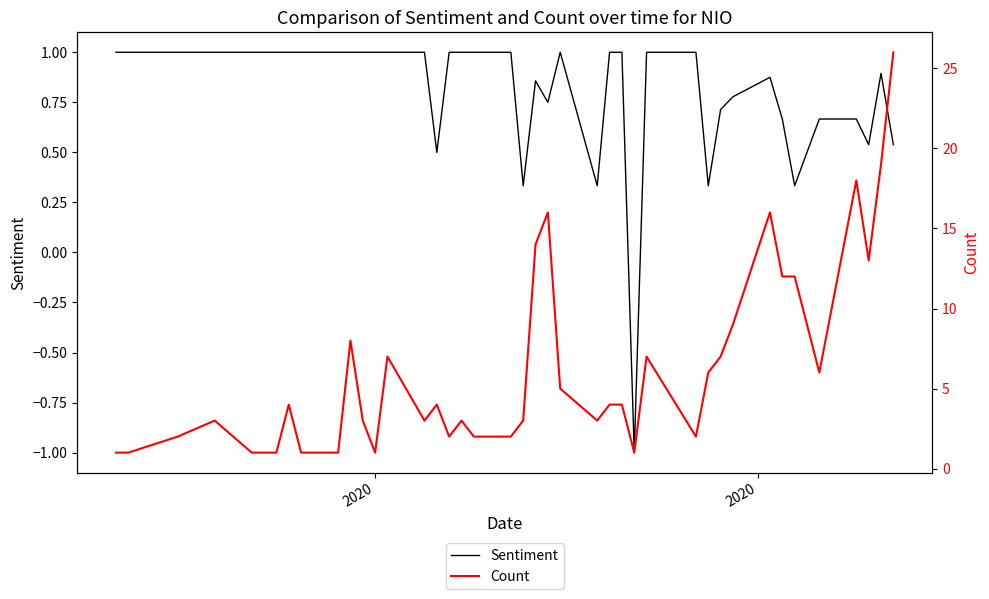

What is the minimum value shown in the chart?

-1.0